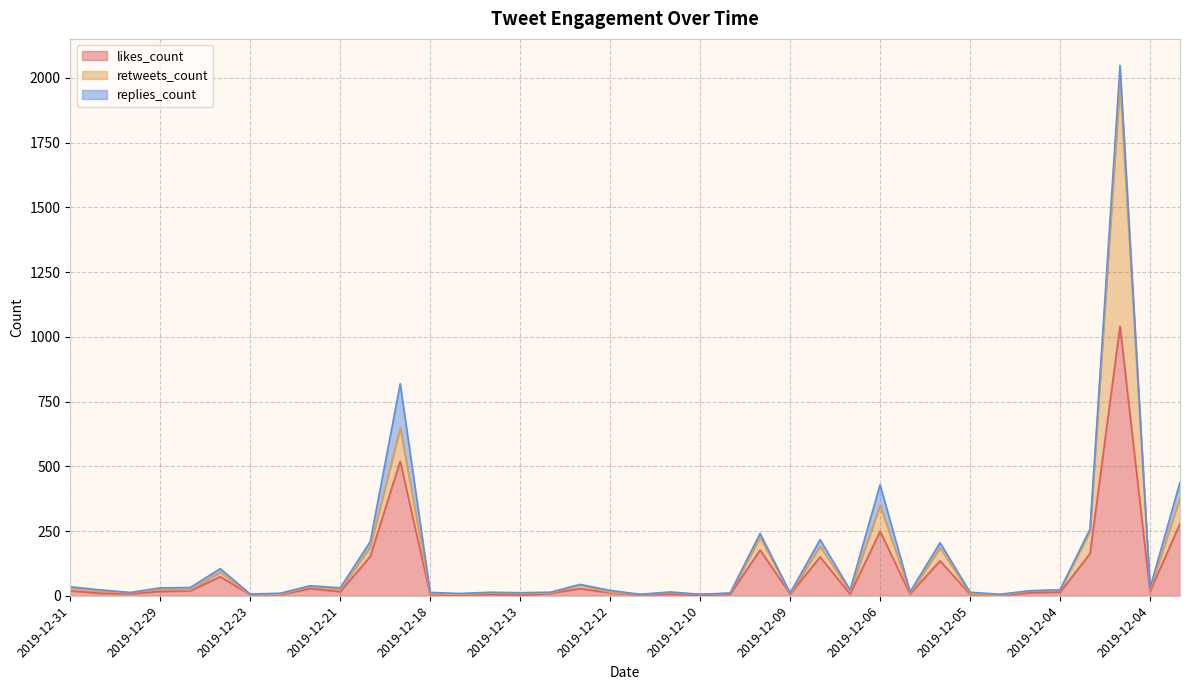

At which category does likes_count reach its first local valley?

2019-12-29